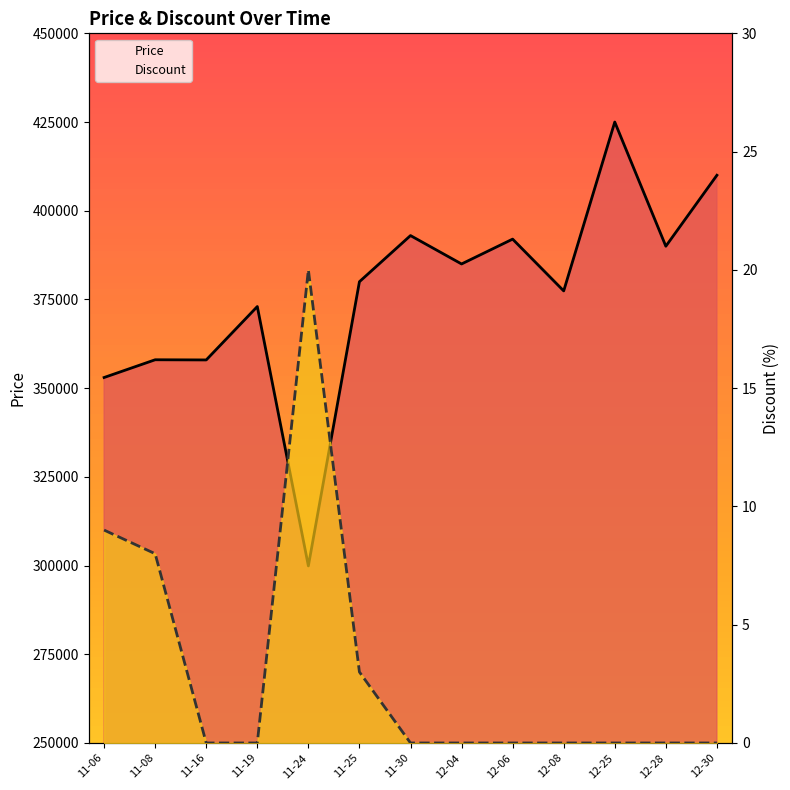

True or false: Price and Discount intersect in this chart.

False